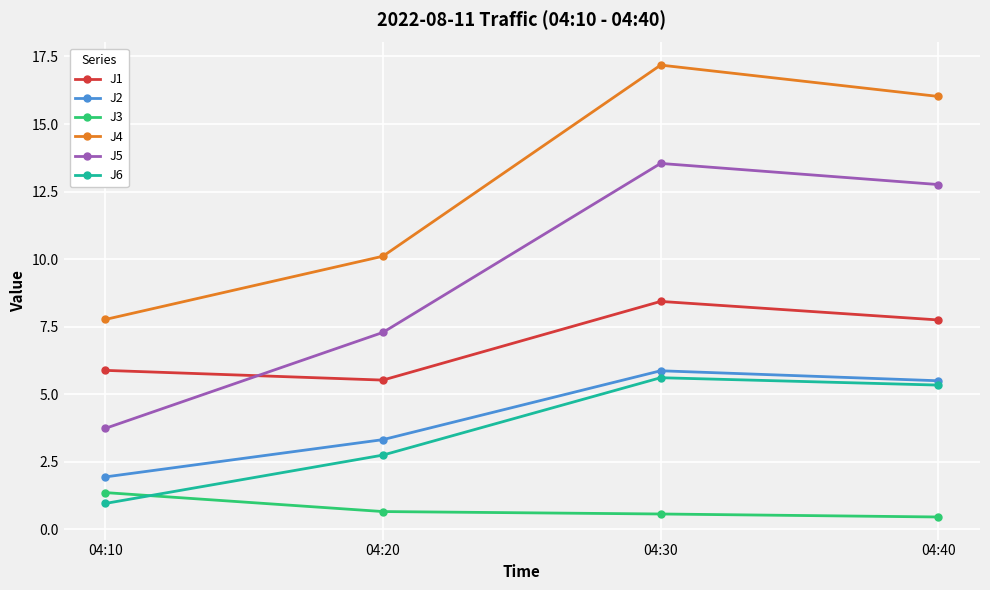

True or false: J5 has more than 1 points higher than both neighbors.

False